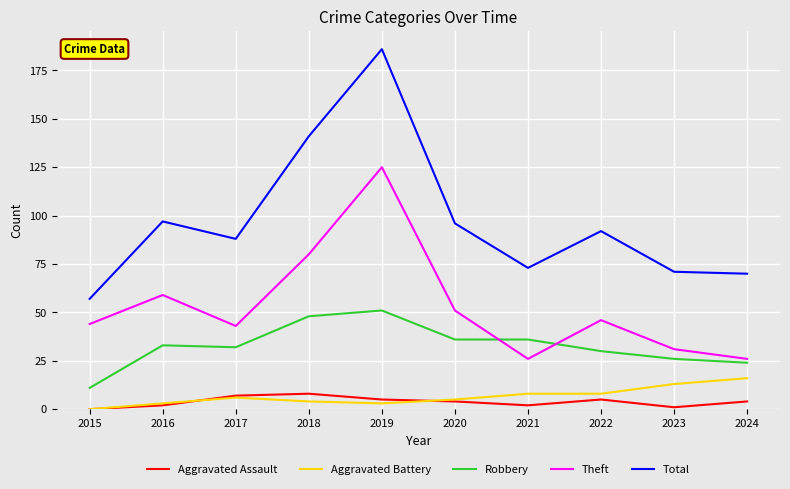

At how many categories does at least one series exceed 21?

10